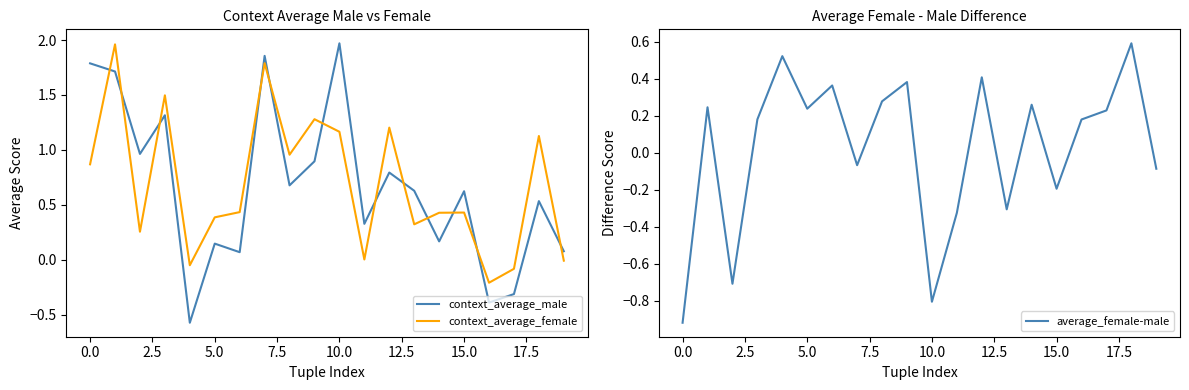

How many values in the average_female-male series are below 0?

8